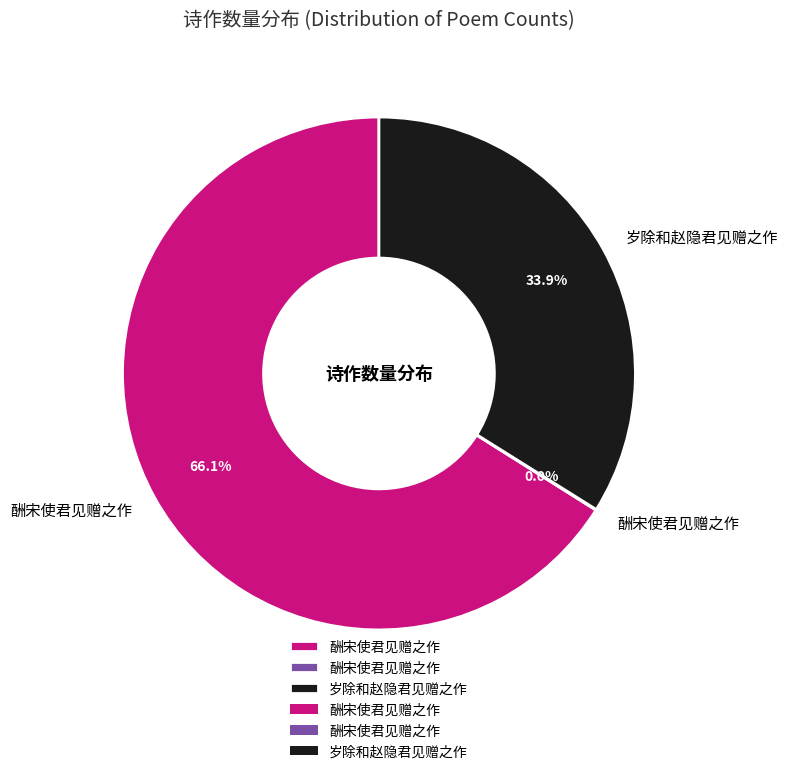

Is there a majority slice in this chart?

Yes